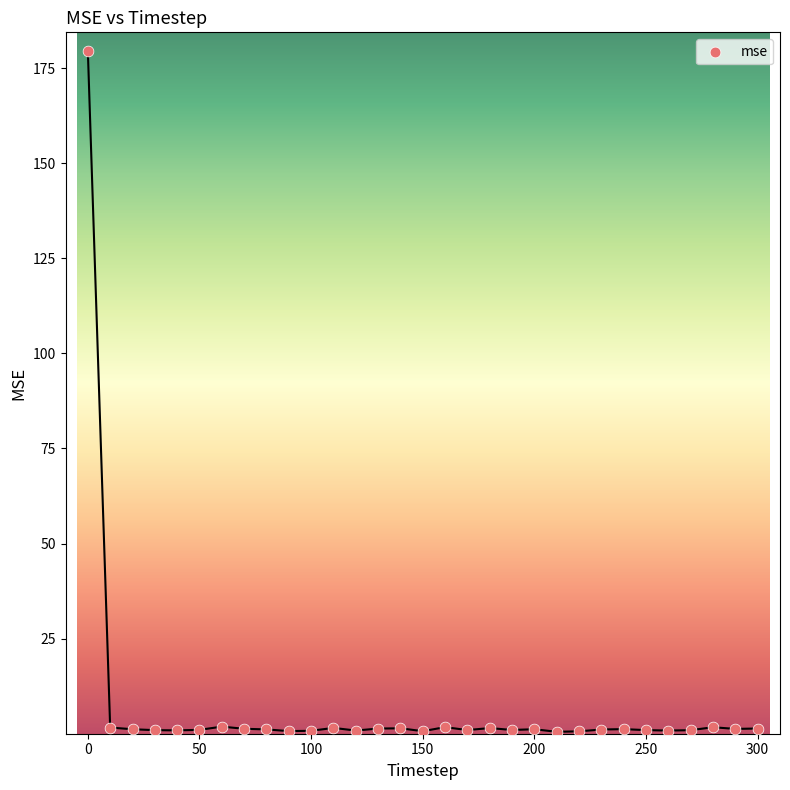

What is the range of Y values (max minus min)?

178.8